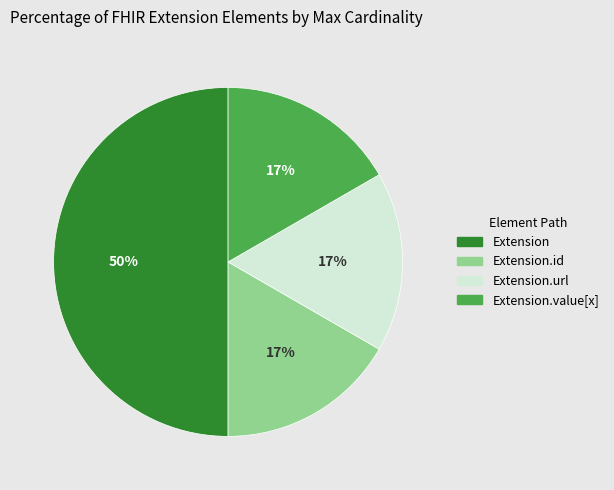

To the nearest percent, what is the difference between the largest and smallest slice percentages?

33%